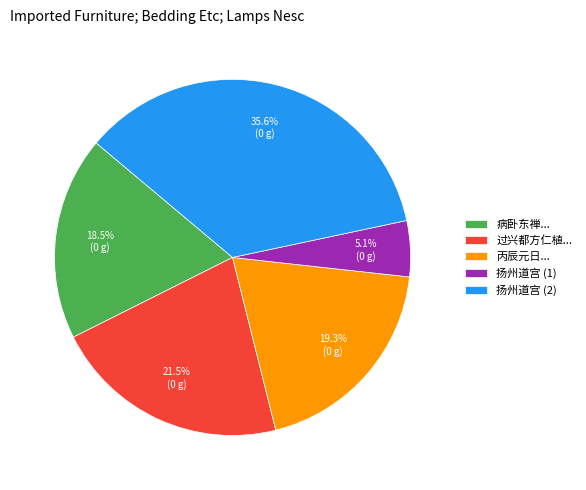

Is 病卧东禅... the majority of the pie?

No